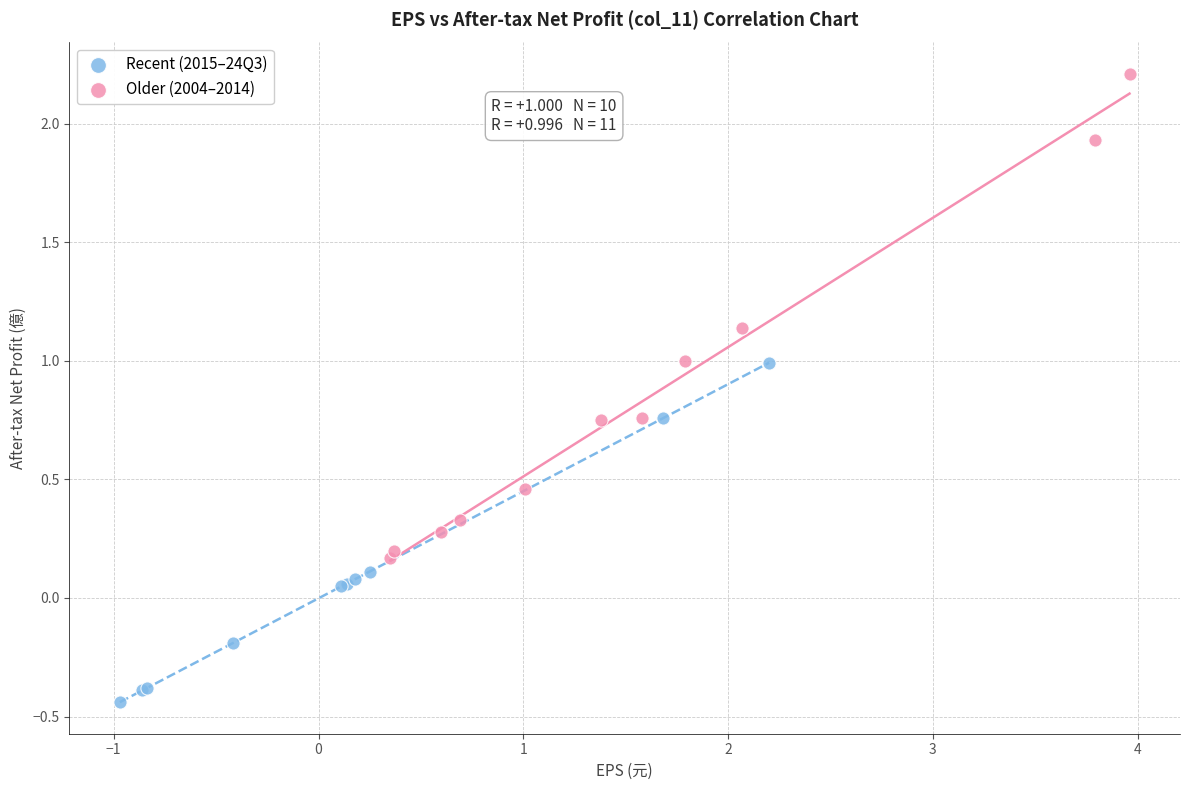

Which series reaches the minimum Y coordinate?

Recent (2015–24Q3)